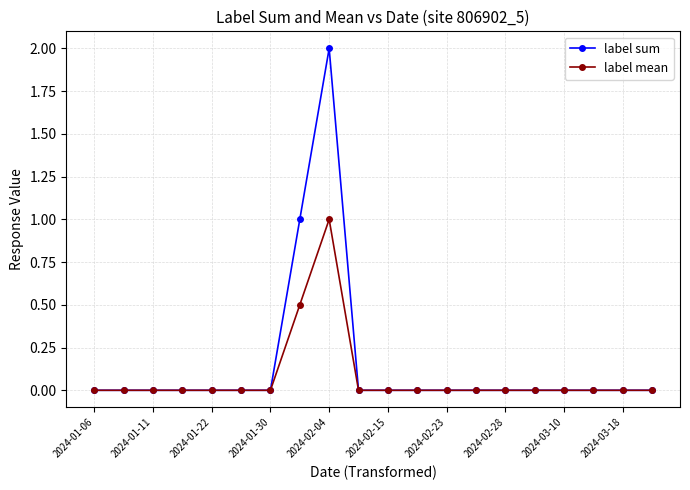

List the series in order of their peak value, highest first.

label sum, label mean